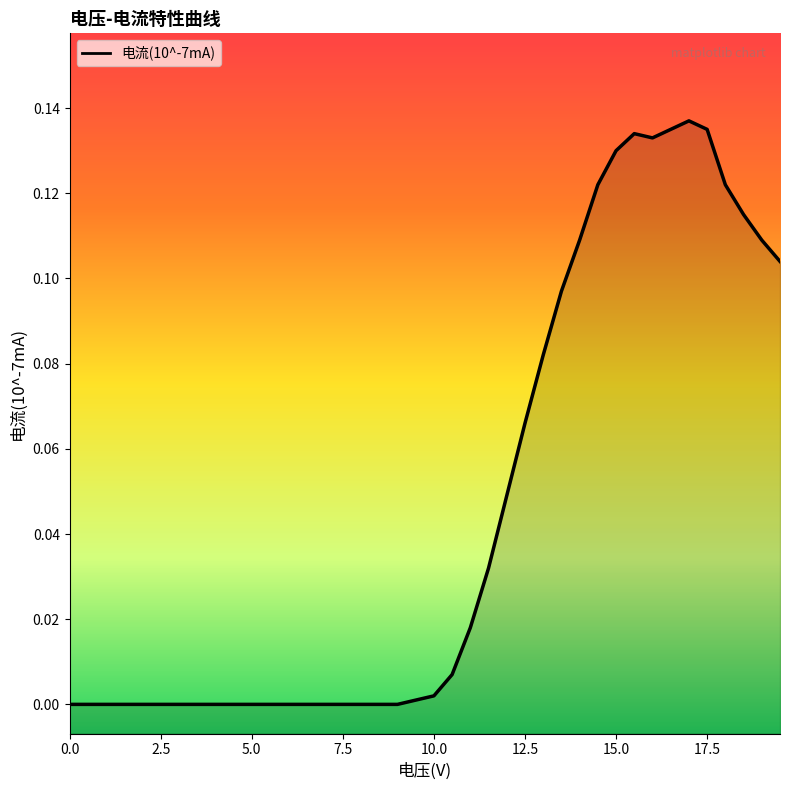

Reading left to right, extract all data points from this chart.

0.0	0.0	0.0	0.0	0.0	0.0	0.0	0.0	0.0	0.0	0.0	0.0	0.0	0.0	0.0	0.0	0.0	0.0	0.0	0.0	0.0	0.0	0.0	0.0	0.0	0.1	0.1	0.1	0.1	0.1	0.1	0.1	0.1	0.1	0.1	0.1	0.1	0.1	0.1	0.1